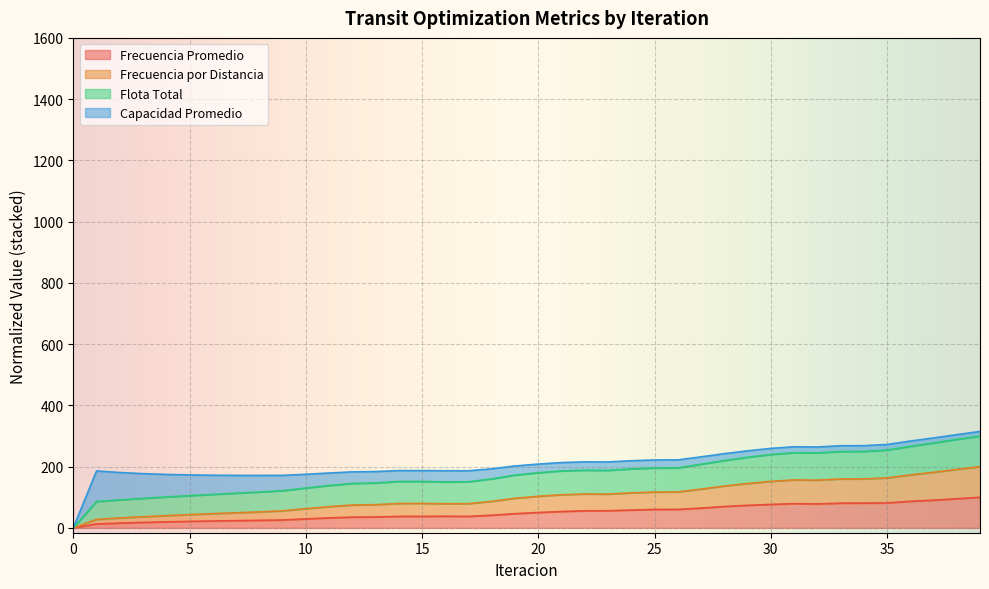

How many interior local valleys does the Frecuencia por Distancia series have?

3